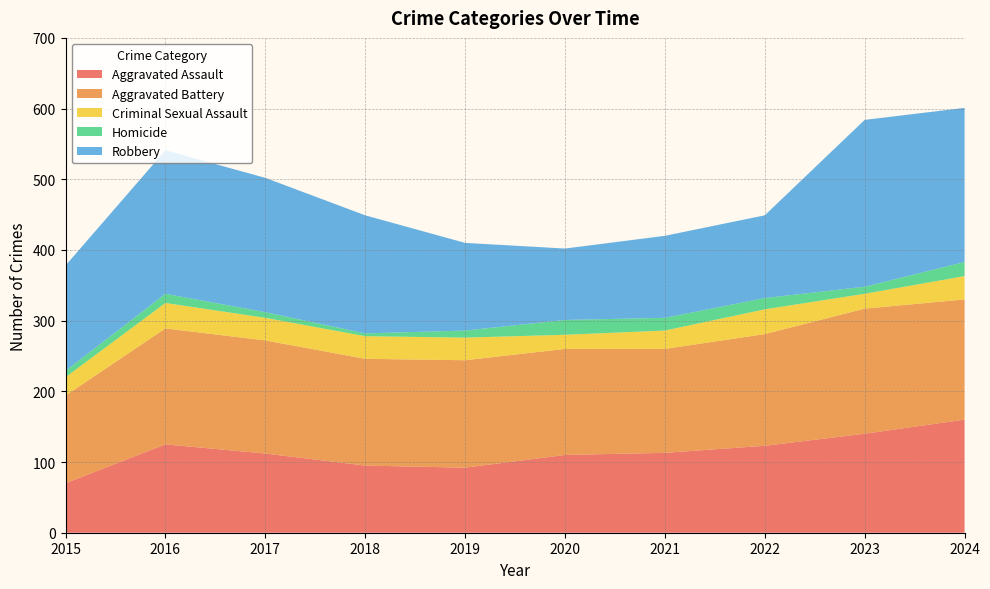

Reading left to right, list all the values displayed in this chart.

Aggravated Assault: 70	125	112	95	92	110	113	123	140	160
Aggravated Battery: 124	164	160	151	152	150	147	158	177	170
Criminal Sexual Assault: 26	36	32	32	32	20	26	35	21	33
Homicide: 9	13	8	4	10	21	18	16	10	20
Robbery: 149	203	190	167	124	101	116	117	236	218